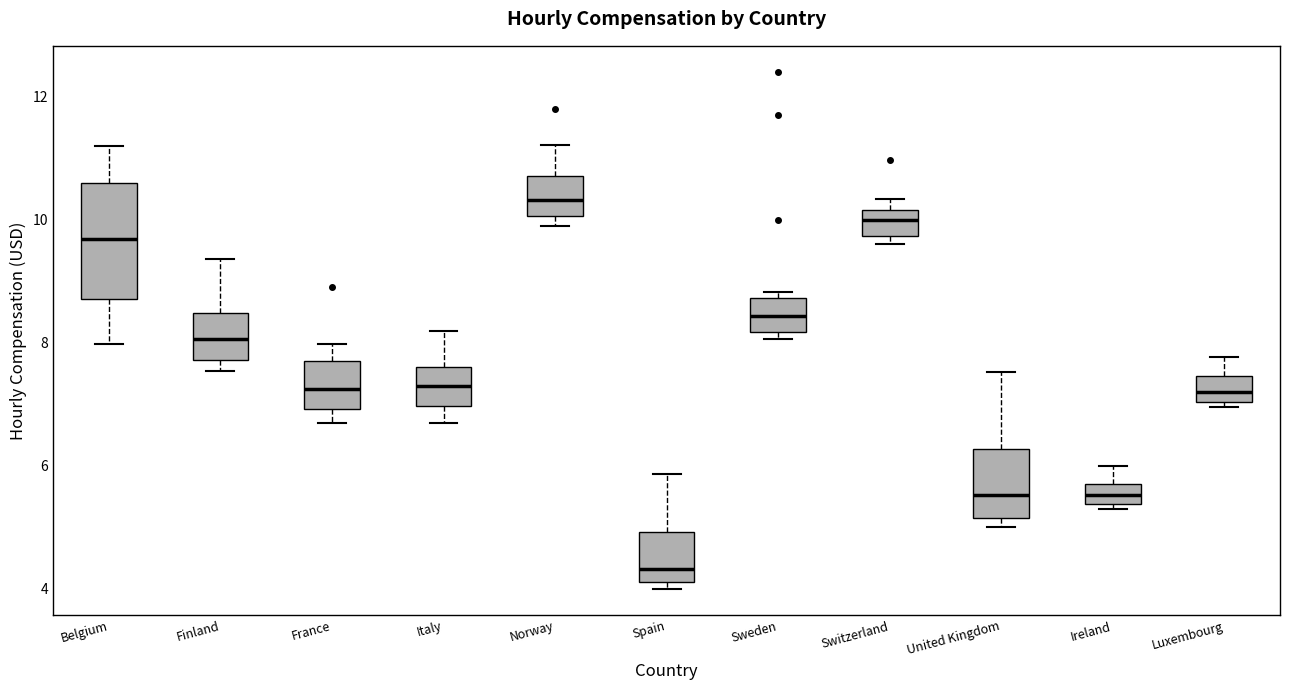

Where is the lower edge of the box for France on the y-axis? The values are not printed on the chart, so give them approximately, as read against the axis.

7.0